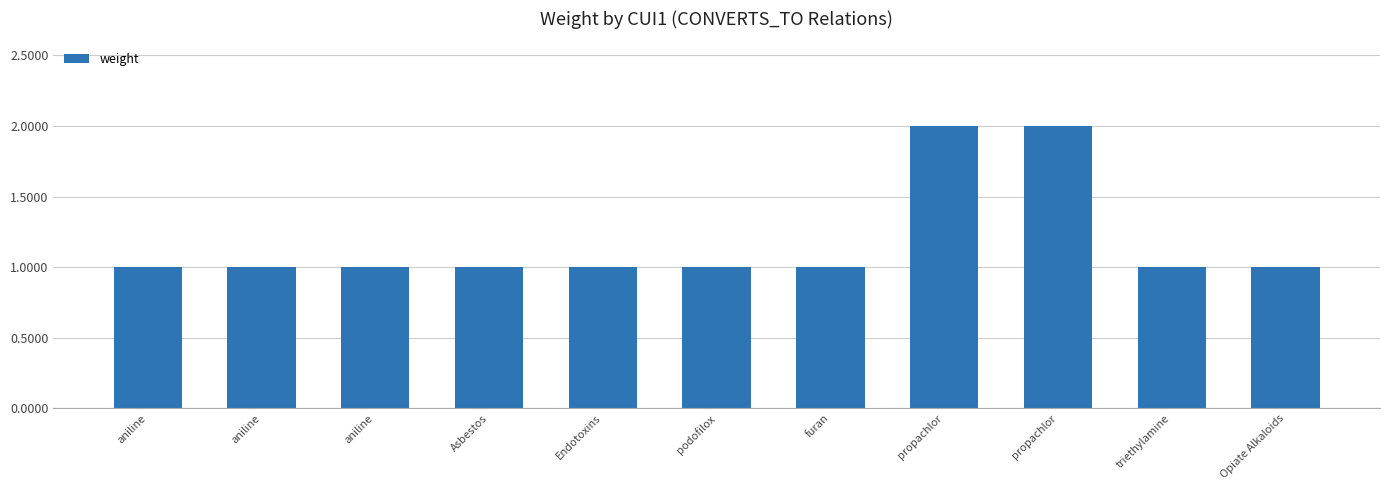

What is the label of the 8th bar from the left?

propachlor